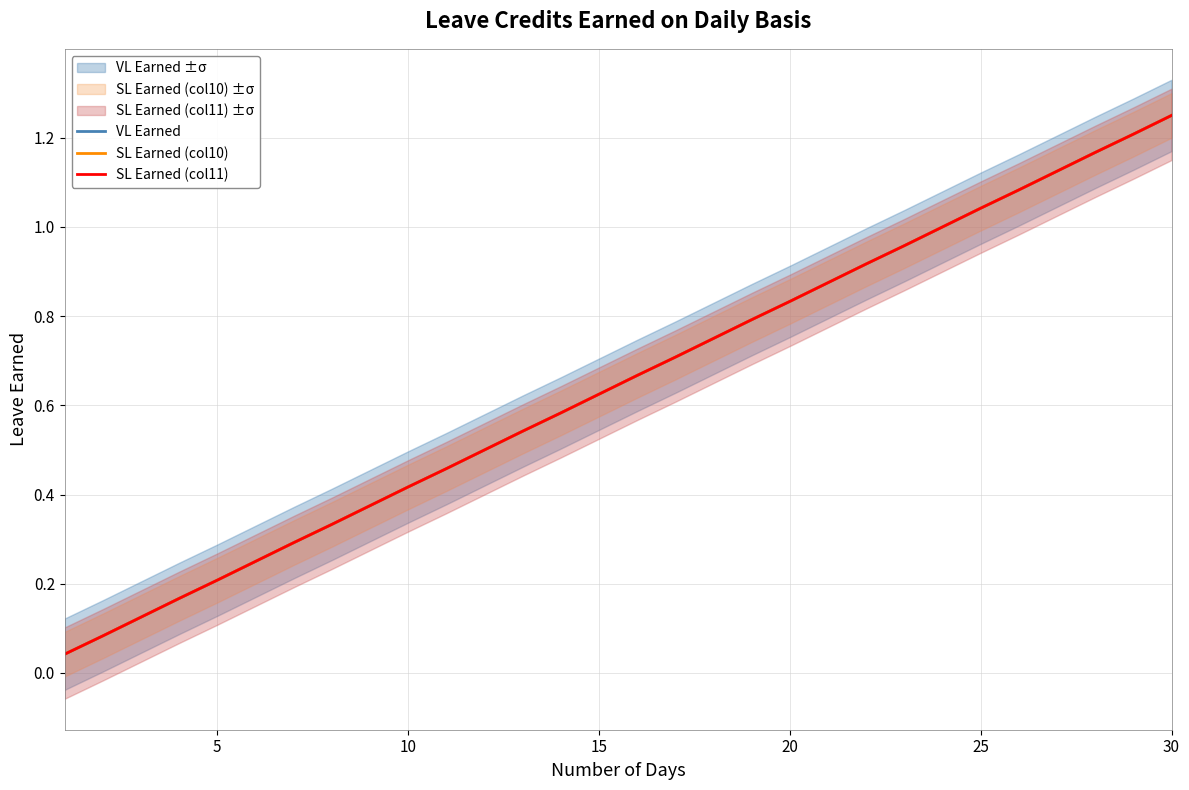

Which series has the widest spread of values?

VL Earned